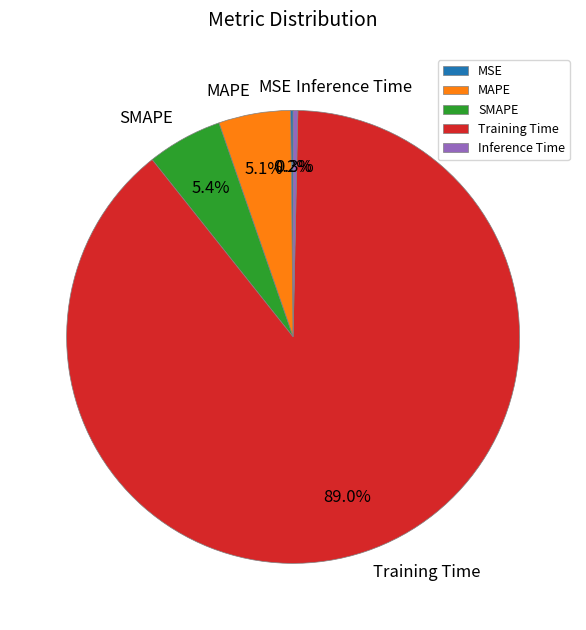

What is the largest slice in the pie chart?

Training Time